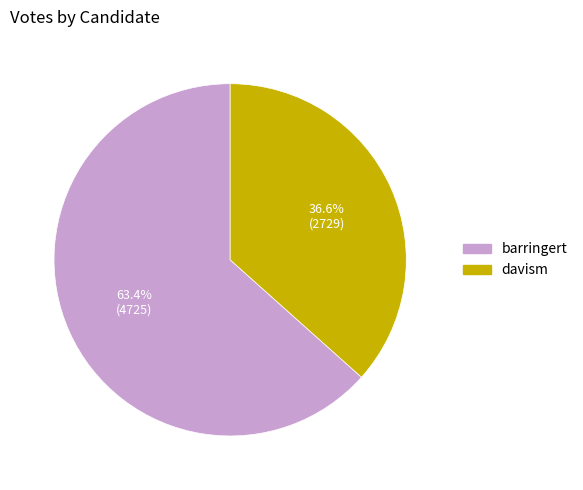

Is davism the majority of the pie?

No